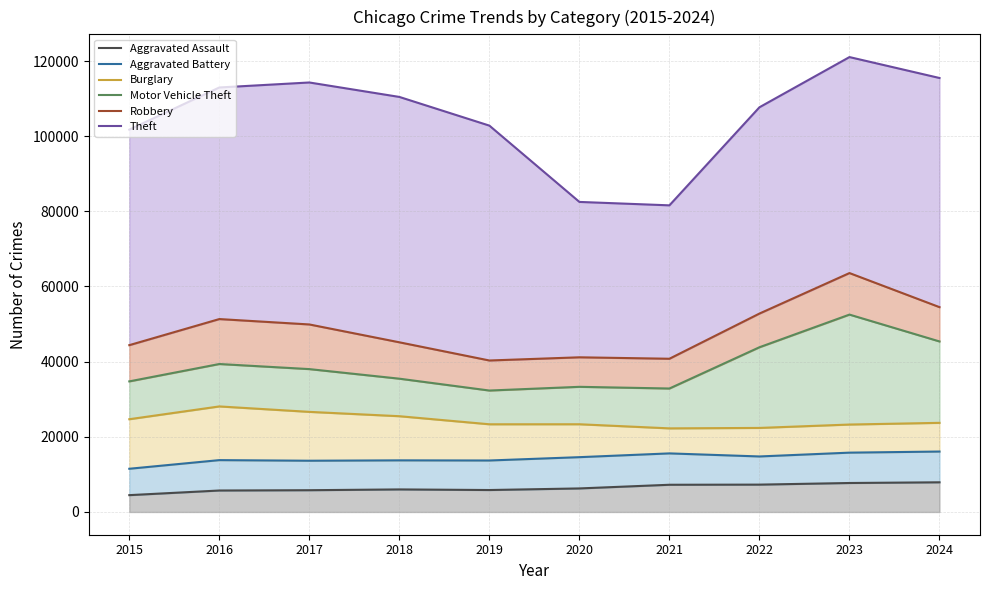

Which series has the widest spread of values?

Theft